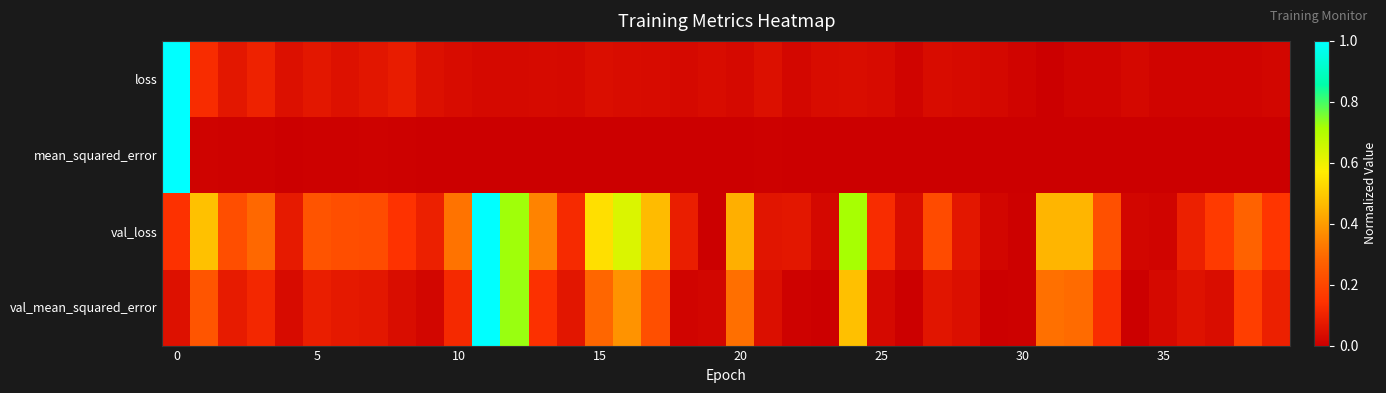

Reading right to left, what are all the values shown in this chart?

loss: 0.0	0.0	0.0	0.0	0.0	0.0	0.0	0.0	0.0	0.0	0.0	0.0	0.0	0.0	0.0	0.0	0.0	0.0	0.0	0.0	0.0	0.0	0.0	0.0	0.0	0.0	0.0	0.0	0.0	0.0	0.0	0.1	0.1	0.0	0.1	0.0	0.1	0.1	0.1	1.0
mean_squared_error: 0.0	0.0	0.0	0.0	0.0	0.0	0.0	0.0	0.0	0.0	0.0	0.0	0.0	0.0	0.0	0.0	0.0	0.0	0.0	0.0	0.0	0.0	0.0	0.0	0.0	0.0	0.0	0.0	0.0	0.0	0.0	0.0	0.0	0.0	0.0	0.0	0.0	0.0	0.0	1.0
val_loss: 0.2	0.3	0.2	0.1	0.0	0.0	0.2	0.5	0.5	0.0	0.0	0.1	0.2	0.0	0.1	0.7	0.0	0.1	0.1	0.4	0.0	0.1	0.5	0.6	0.5	0.1	0.3	0.7	1.0	0.3	0.1	0.1	0.2	0.2	0.2	0.1	0.3	0.2	0.5	0.1
val_mean_squared_error: 0.1	0.2	0.0	0.1	0.0	0.0	0.1	0.3	0.3	0.0	0.0	0.0	0.1	0.0	0.0	0.5	0.0	0.0	0.0	0.3	0.0	0.0	0.2	0.4	0.3	0.1	0.1	0.7	1.0	0.1	0.0	0.0	0.1	0.1	0.1	0.0	0.1	0.1	0.2	0.0